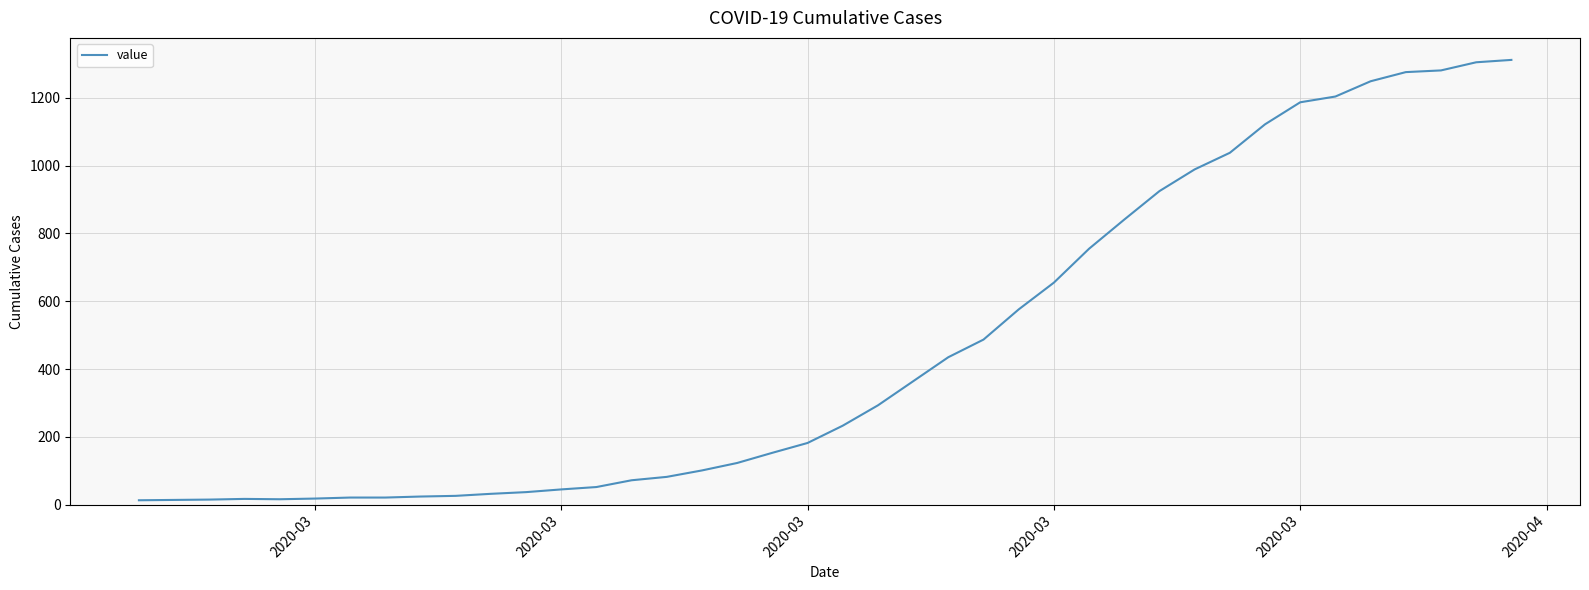

Does the chart display data point markers on the line(s)?

No